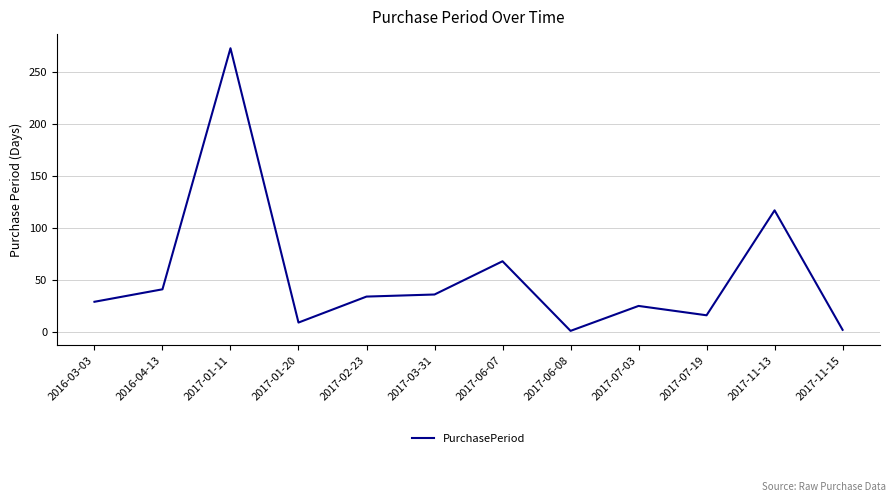

Where is the data nearest to the value 137?

2017-11-13